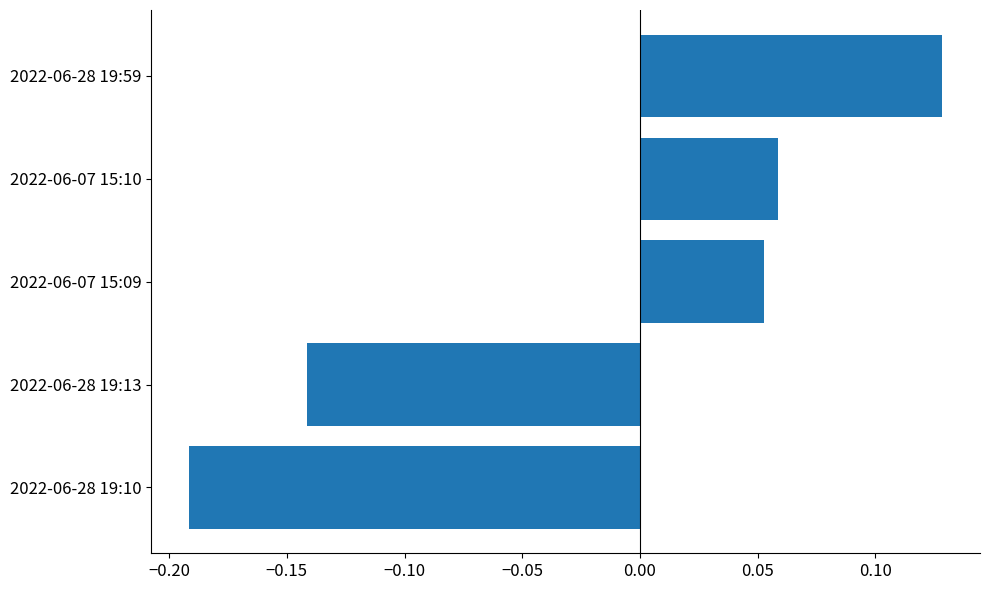

The value at 2022-06-07 15:09 is 0.0. True or false?

False